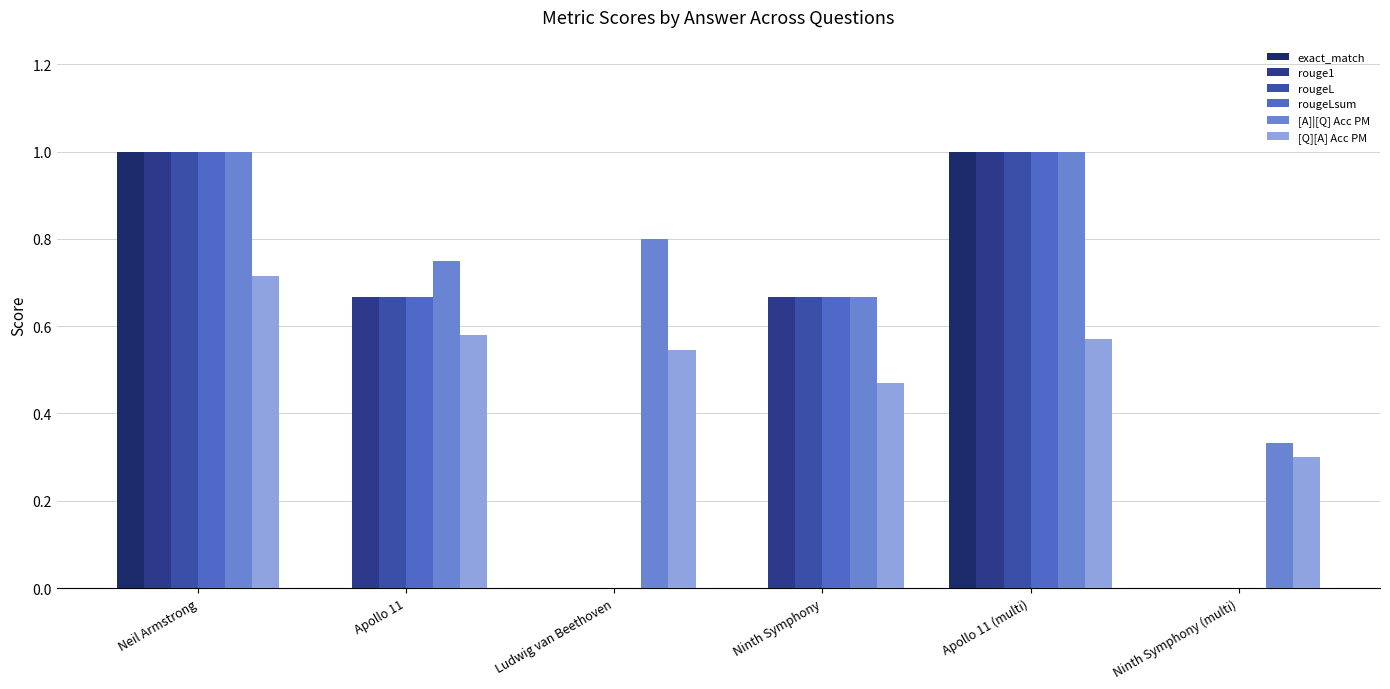

Count the rougeL values in the range 0 to 1.

6